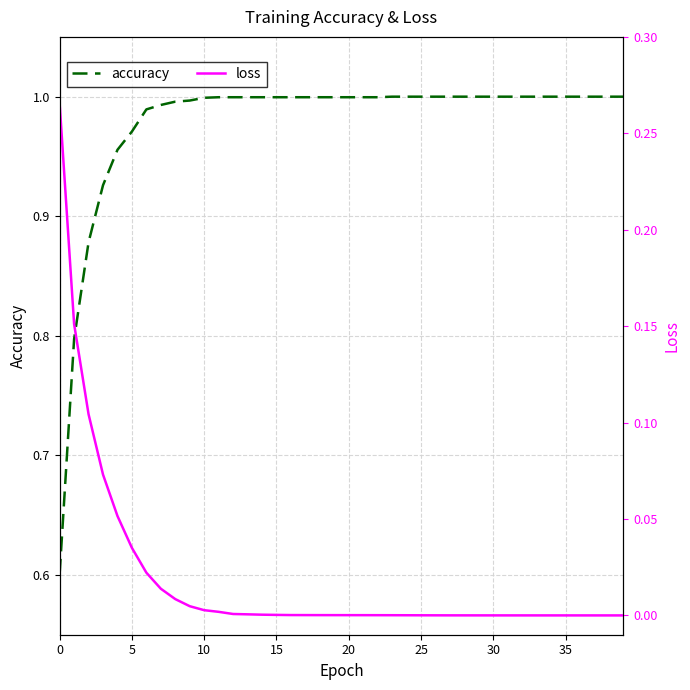

What is the label of the 26th point from the left?

25